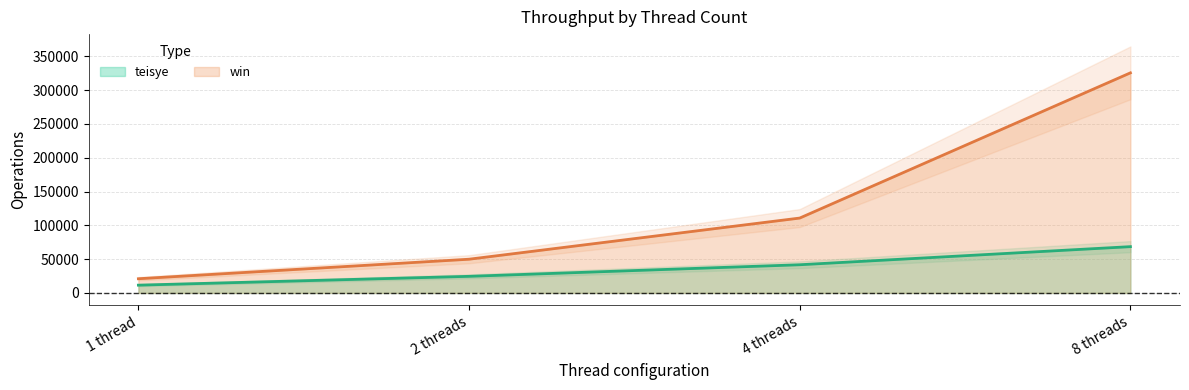

Is it true that win equals 39295 at 4 threads?

False